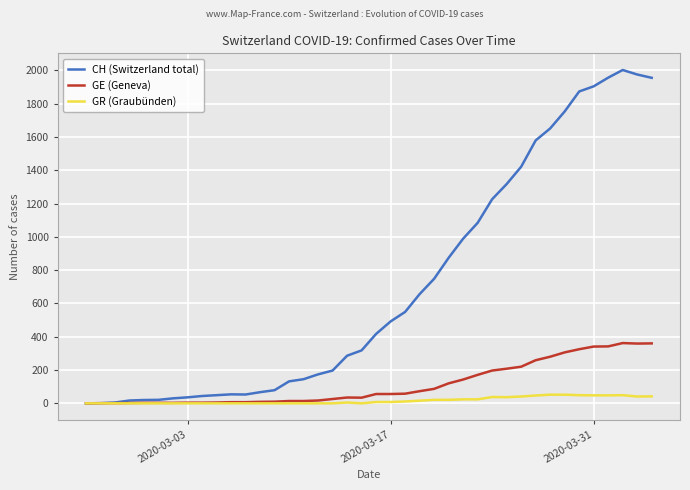

List the series in order of their peak value, lowest first.

GR (Graubünden), GE (Geneva), CH (Switzerland total)